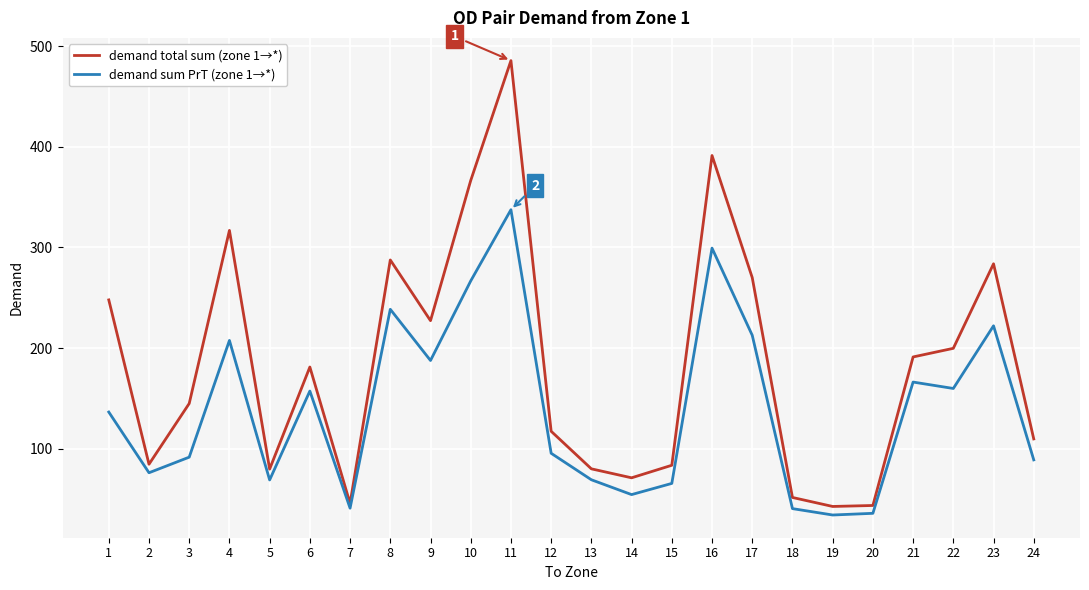

What is the highest value of the demand sum PrT (zone 1→*) series?

337.5